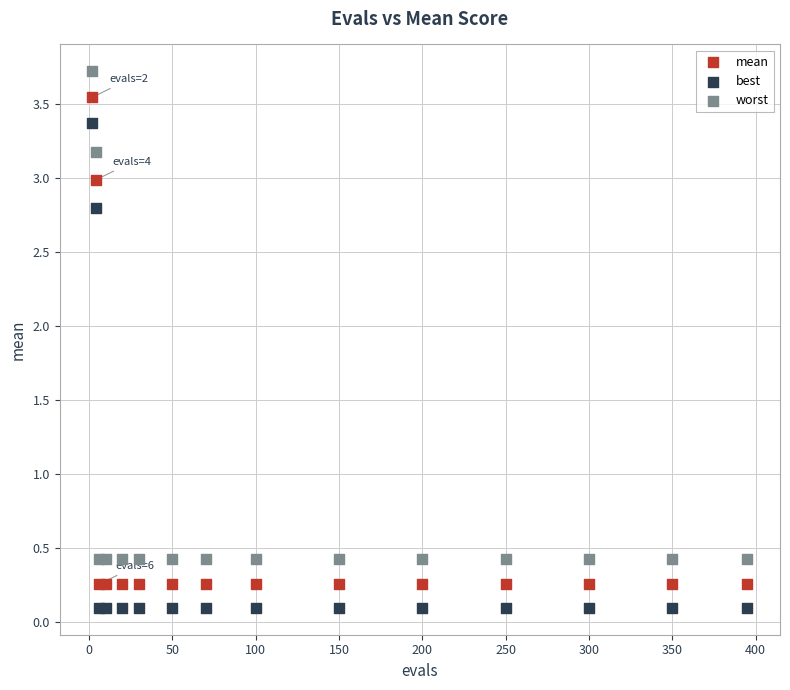

What is the X range (max minus min) for the scatter plot?

393.0